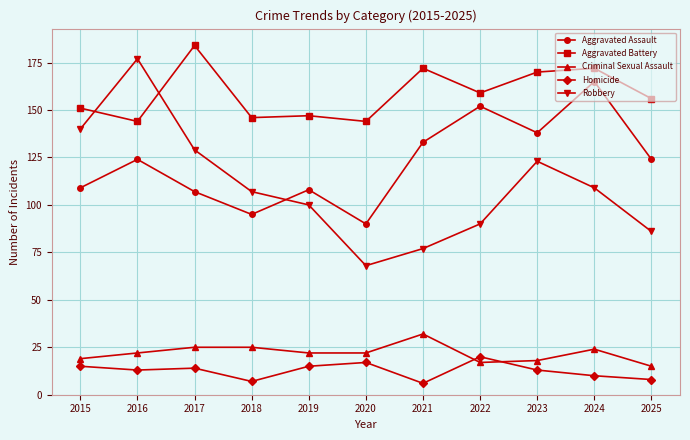

Which series has the largest total across all categories?

Aggravated Battery